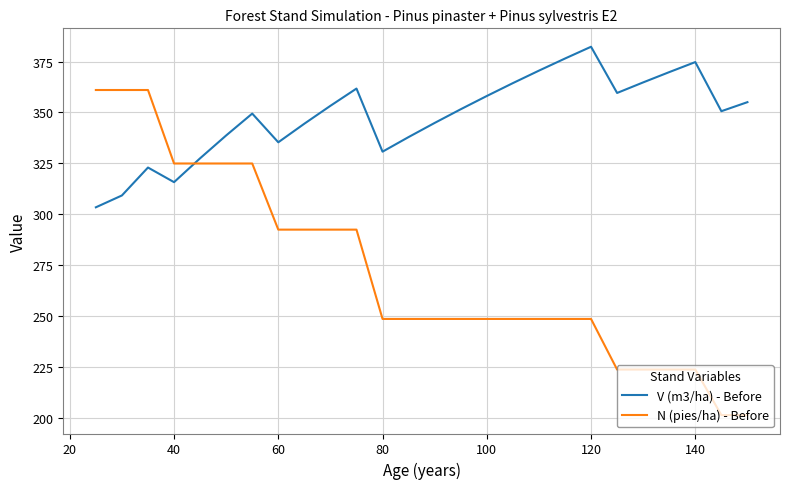

Which series has the widest spread of values?

N (pies/ha) - Before